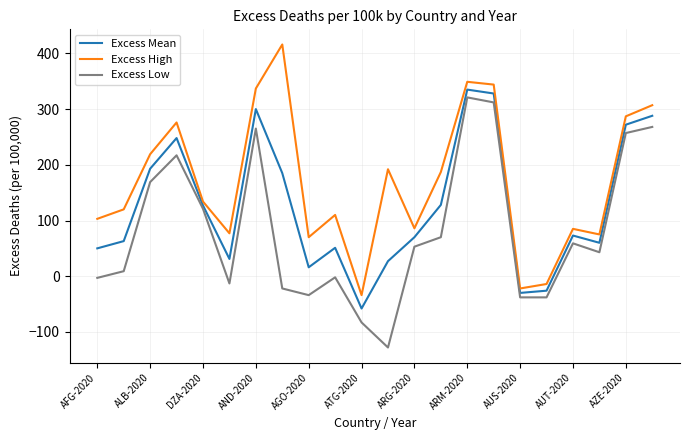

List the series in order of their overall mean, lowest first.

Excess Low, Excess Mean, Excess High